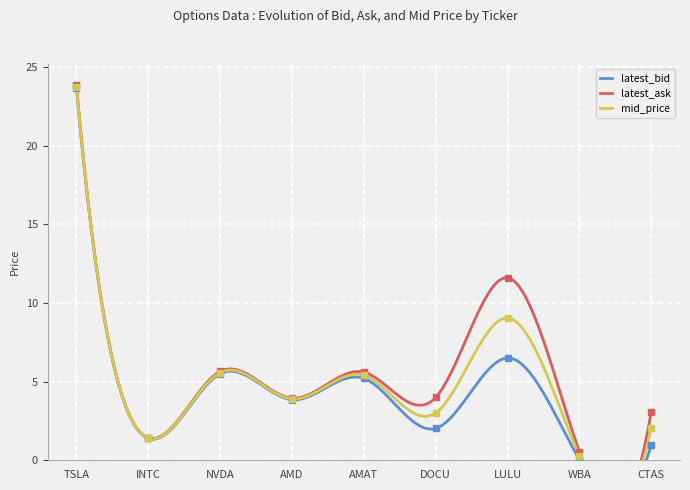

Rank the categories by latest_bid value from highest to lowest.

TSLA, LULU, NVDA, AMAT, AMD, DOCU, INTC, CTAS, WBA